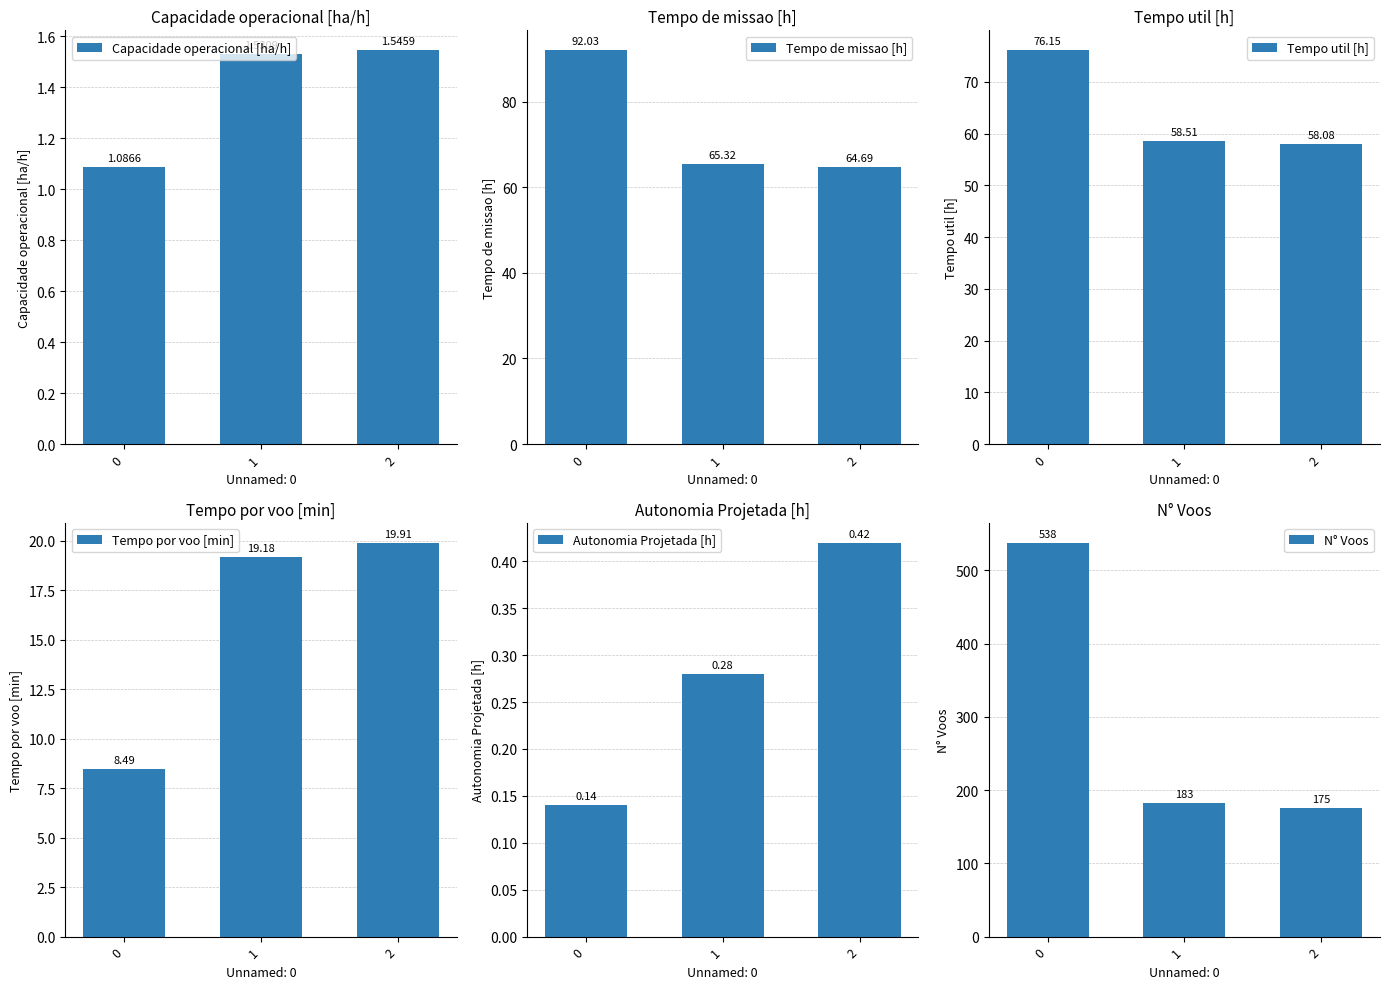

Reading right to left, transcribe all the data shown in this chart.

Capacidade operacional [ha/h]: 2=1.5	1=1.5	0=1.1
Tempo de missao [h]: 2=64.7	1=65.3	0=92.0
Tempo util [h]: 2=58.1	1=58.5	0=76.2
Tempo por voo [min]: 2=19.9	1=19.2	0=8.5
Autonomia Projetada [h]: 2=0.4	1=0.3	0=0.1
N° Voos: 2=175.0	1=183.0	0=538.0